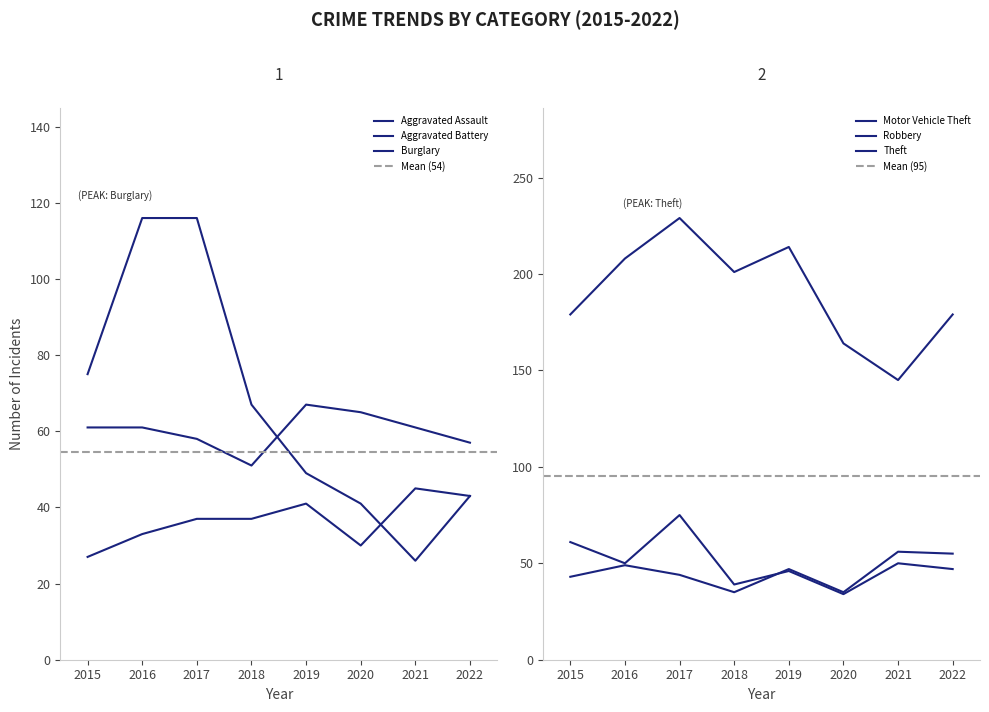

At how many categories does at least one series exceed 90?

8